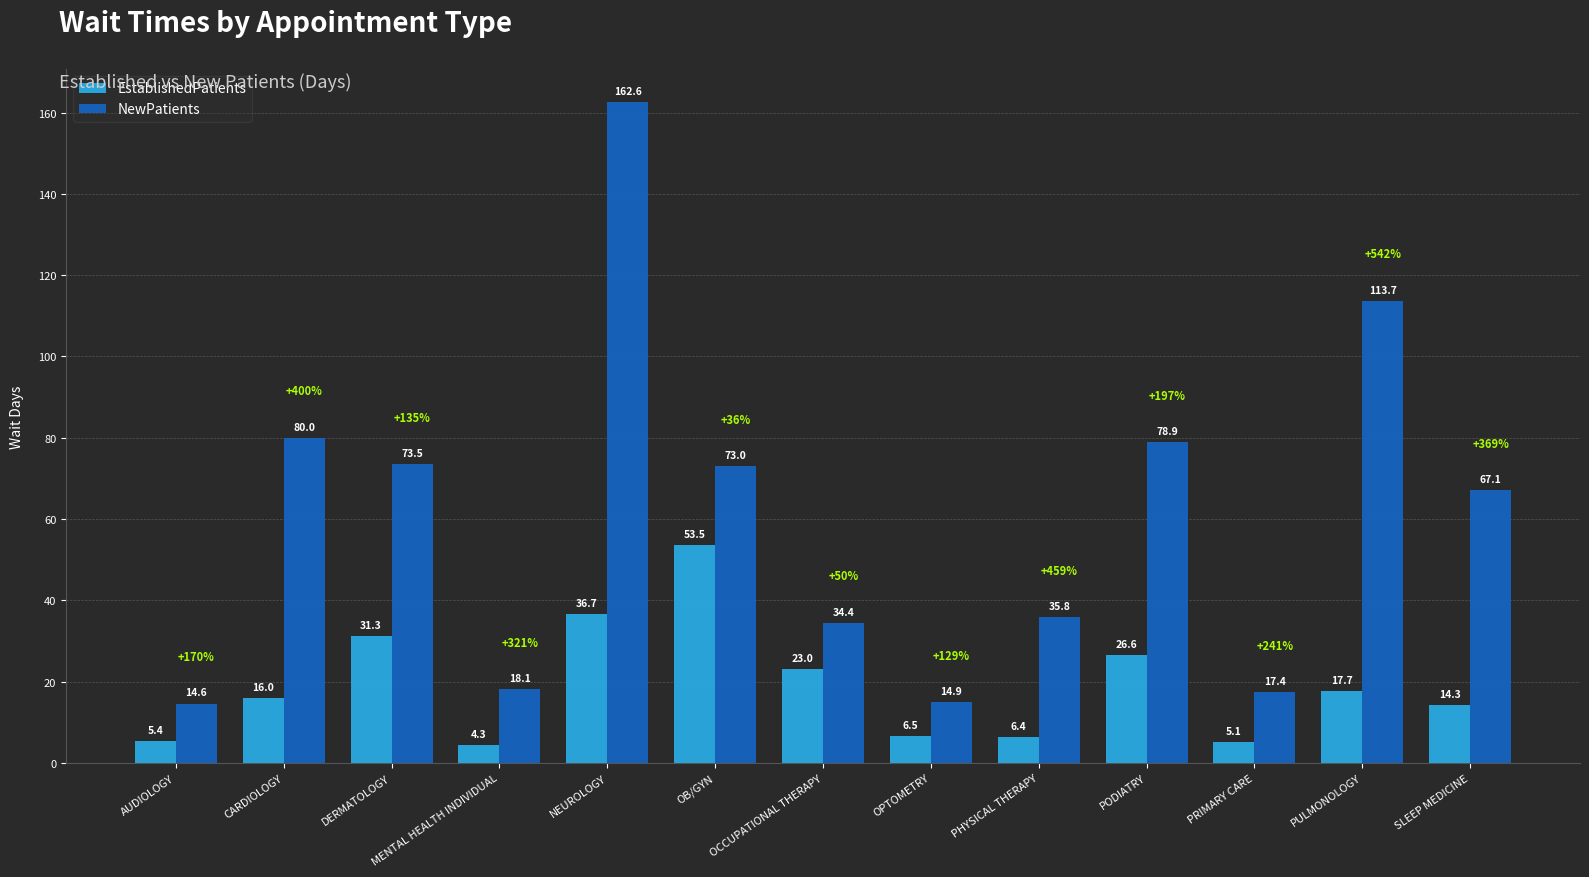

Which series has the largest total across all categories?

NewPatients